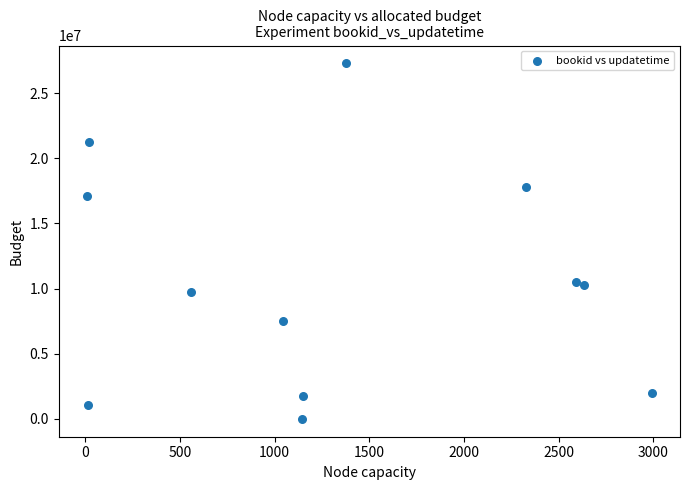

What is the average Y value?

10519664